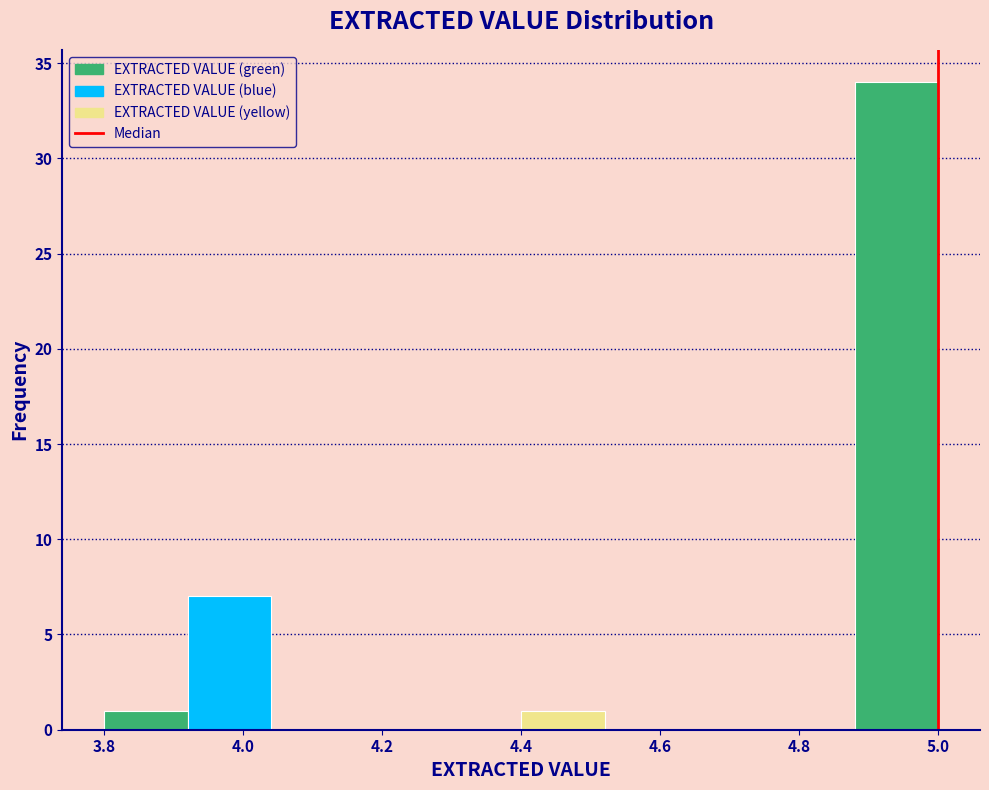

Reading left to right, transcribe this chart: for each bar, give the range it covers on the x-axis and its height. The values are not printed on the chart, so give them approximately, as read against the axis.

3.80 to 3.92: 1
3.92 to 4.04: 7
4.04 to 4.16: 0
4.16 to 4.28: 0
4.28 to 4.40: 0
4.40 to 4.52: 1
4.52 to 4.64: 0
4.64 to 4.76: 0
4.76 to 4.88: 0
4.88 to 5.00: 34